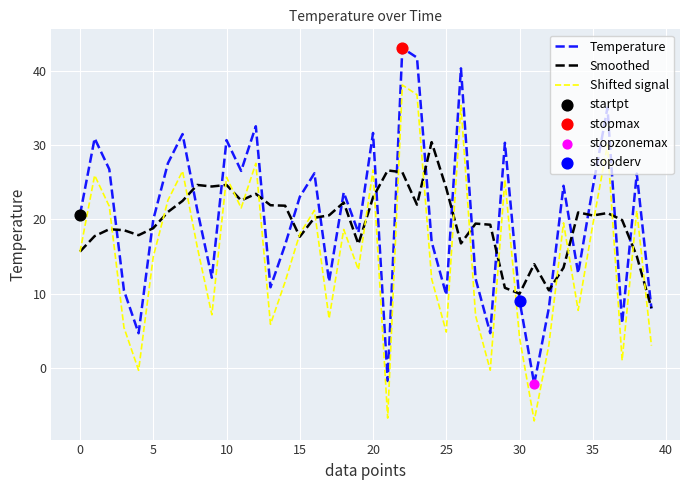

What is the lowest value of the Smoothed series?

8.0